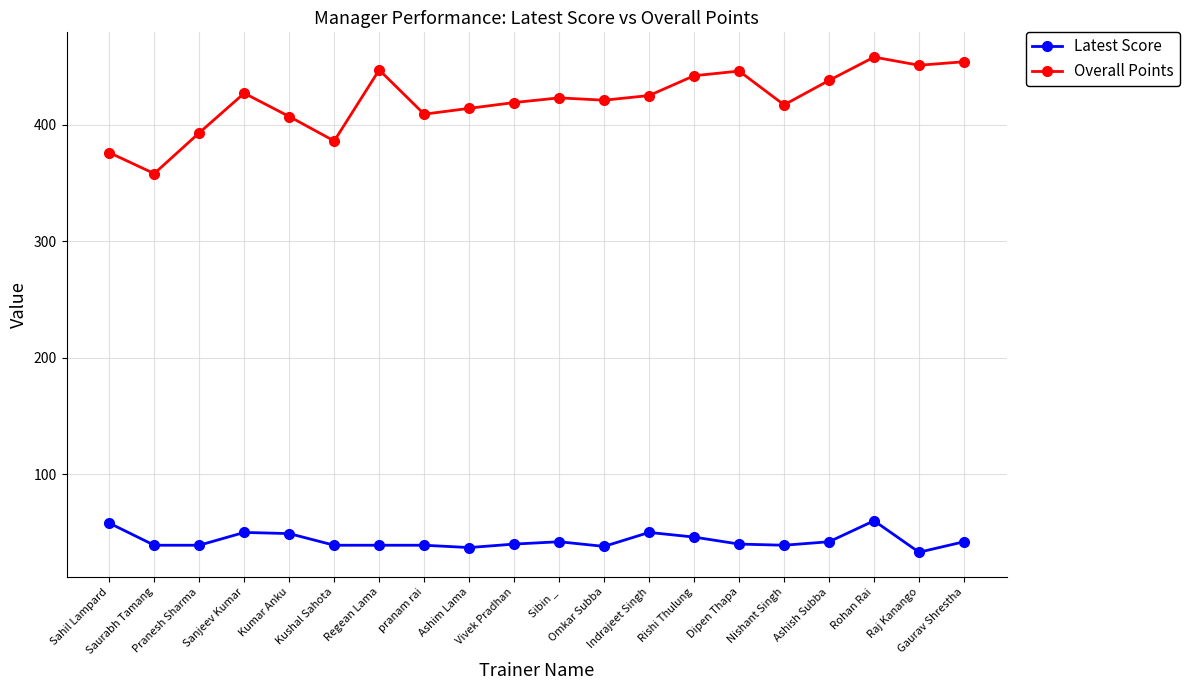

How many series are shown in this chart?

2